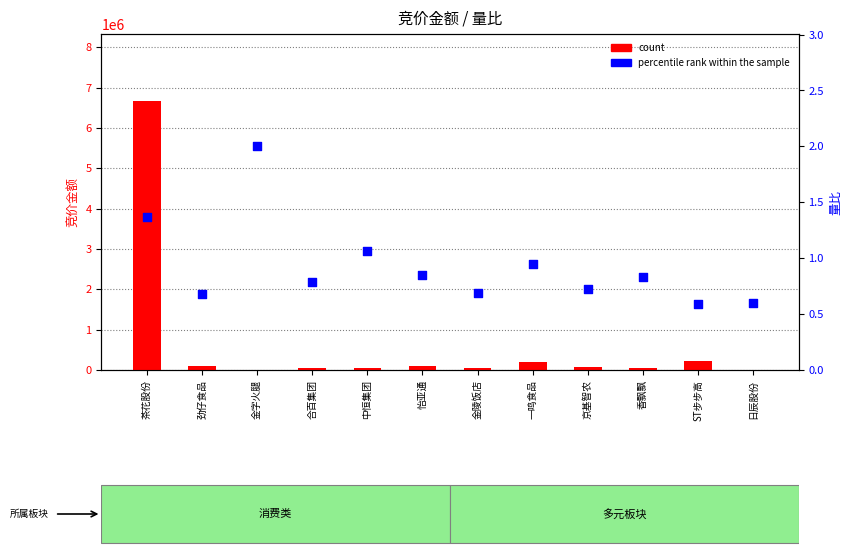

Which series reaches the minimum Y coordinate?

count